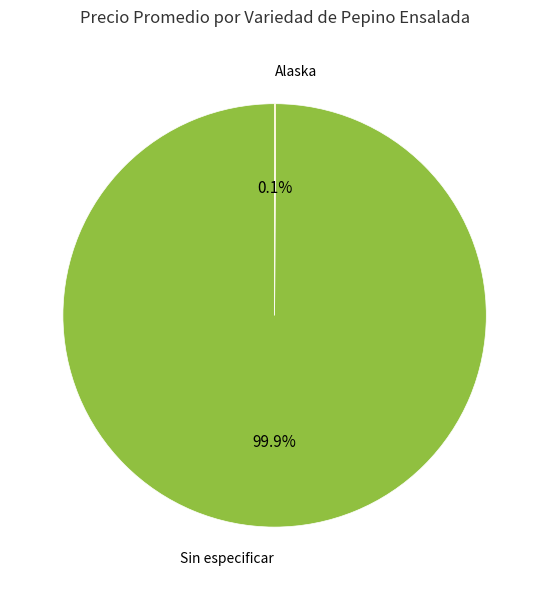

Which slice represents more than half of the pie?

Sin especificar